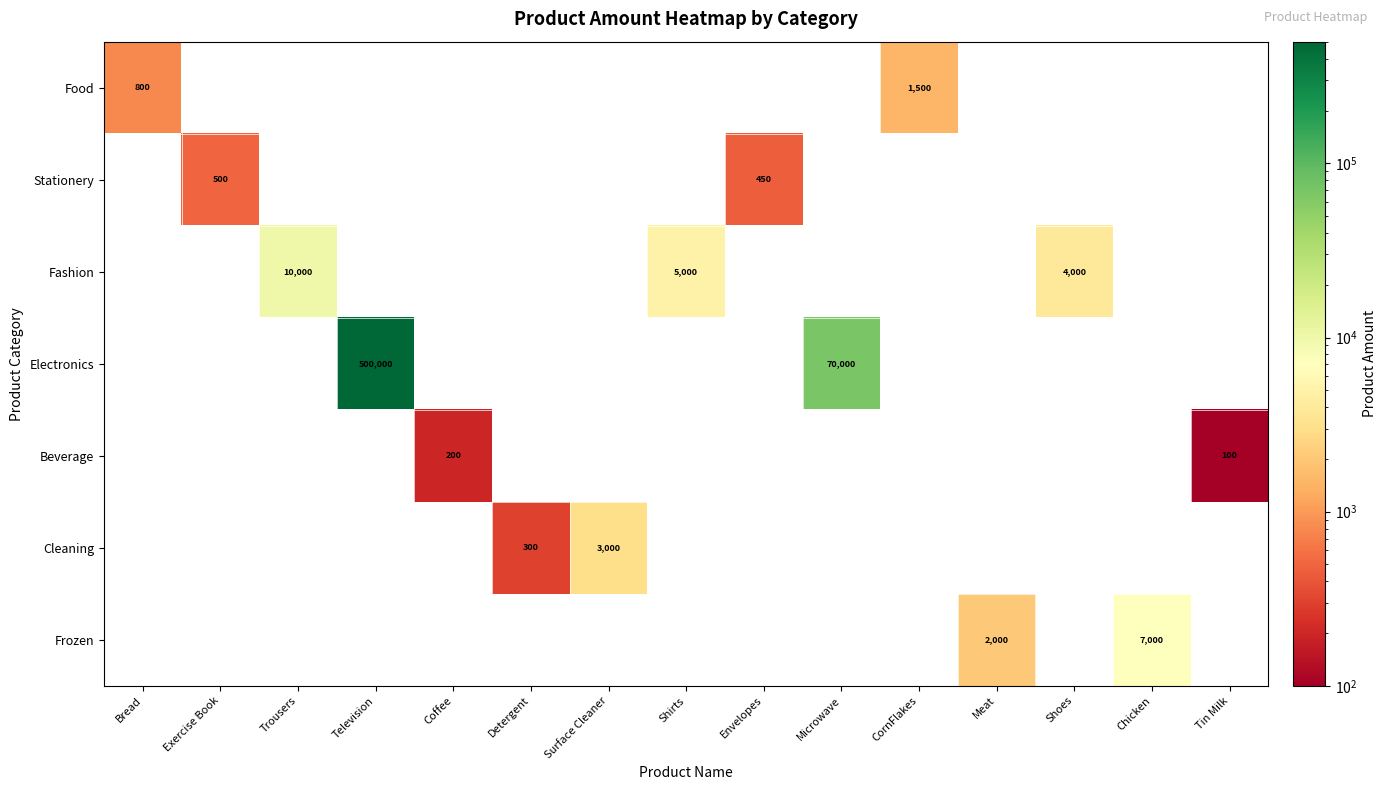

How many series are shown in this chart?

7